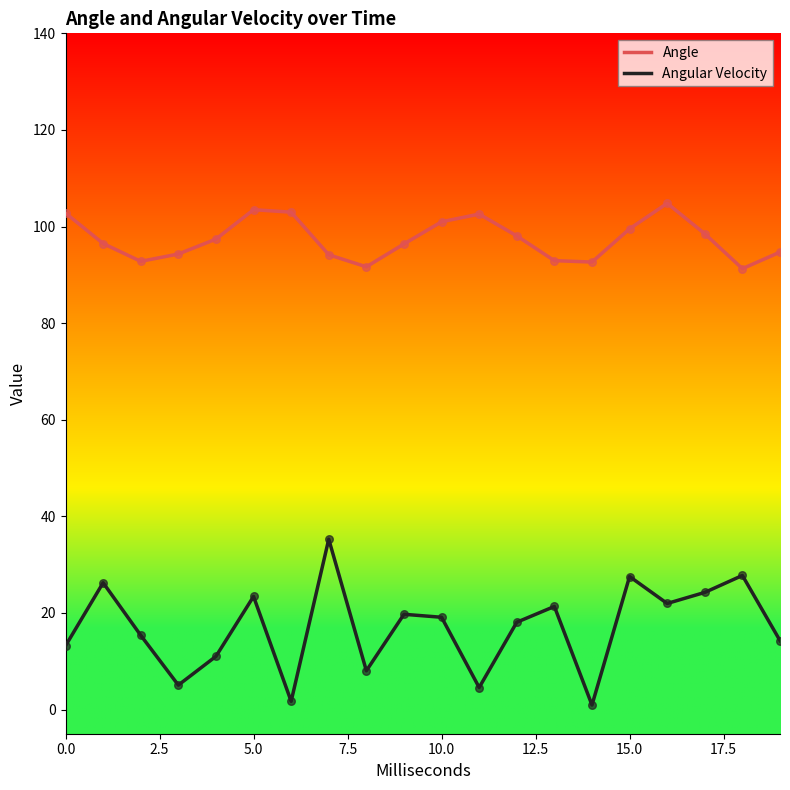

Which series has the largest total across all categories?

Angle